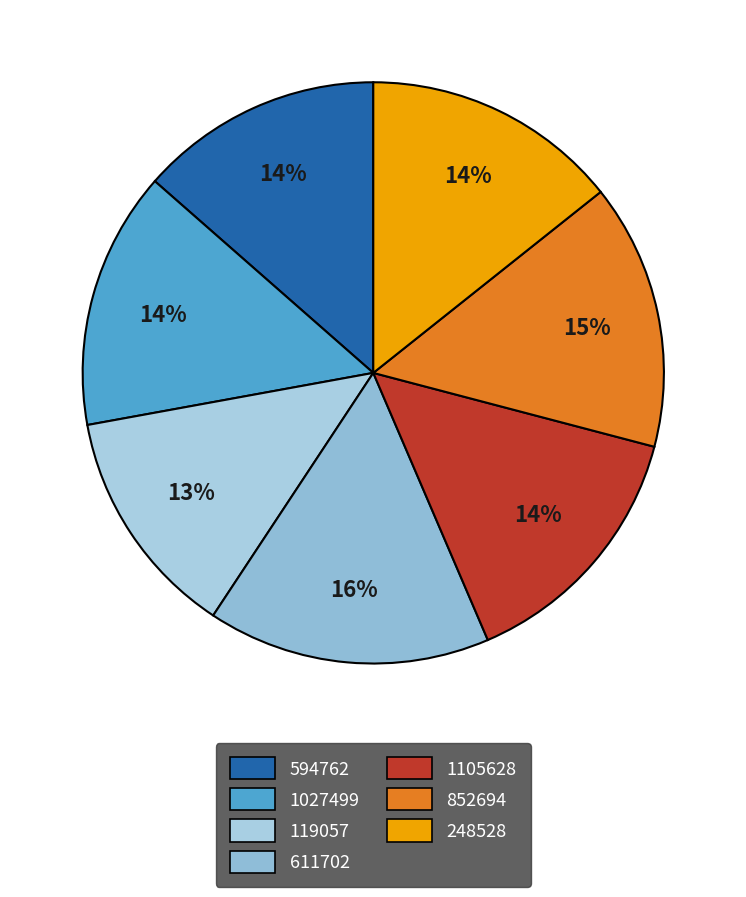

What percentage is the 1105628 slice, to the nearest percent?

14%